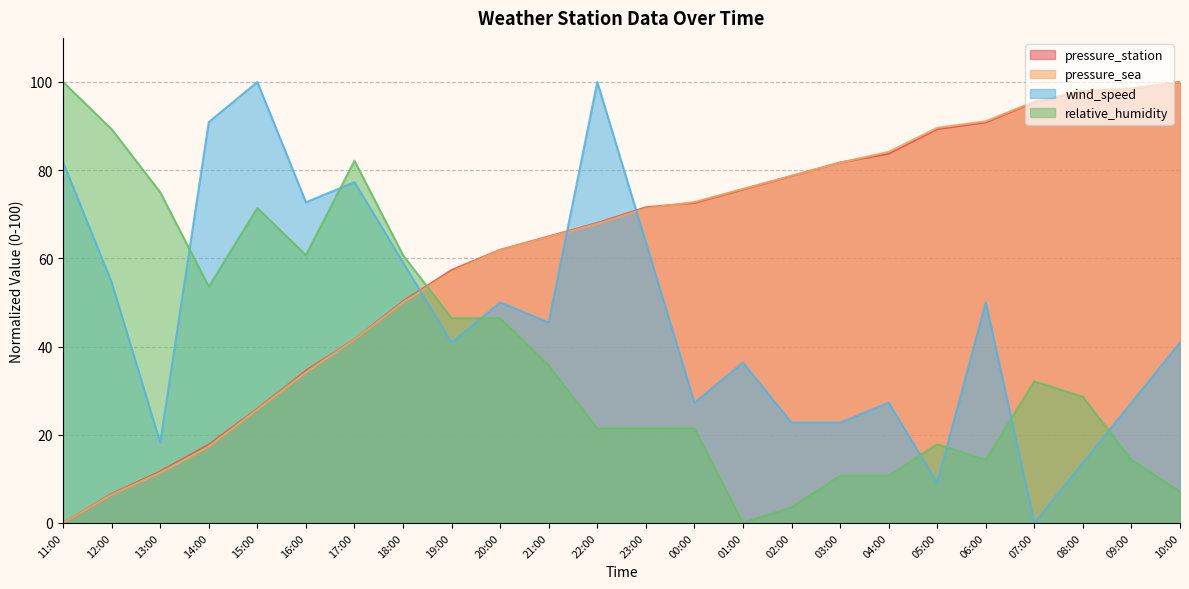

Reading left to right, what are all the values shown in this chart?

pressure_station: 11:00=0.0	12:00=6.6	13:00=11.7	14:00=17.8	15:00=25.9	16:00=34.5	17:00=41.6	18:00=50.3	19:00=57.4	20:00=61.9	21:00=65.0	22:00=68.0	23:00=71.6	00:00=72.6	01:00=75.6	02:00=78.7	03:00=81.7	04:00=83.8	05:00=89.3	06:00=90.9	07:00=95.4	08:00=98.0	09:00=98.5	10:00=100.0
pressure_sea: 11:00=0.0	12:00=6.4	13:00=11.4	14:00=17.3	15:00=25.7	16:00=34.2	17:00=41.6	18:00=50.0	19:00=56.9	20:00=61.9	21:00=64.9	22:00=67.8	23:00=71.3	00:00=72.8	01:00=75.7	02:00=78.7	03:00=81.7	04:00=84.2	05:00=89.6	06:00=91.1	07:00=95.5	08:00=98.0	09:00=98.5	10:00=100.0
wind_speed: 11:00=81.8	12:00=54.5	13:00=18.2	14:00=90.9	15:00=100.0	16:00=72.7	17:00=77.3	18:00=59.1	19:00=40.9	20:00=50.0	21:00=45.5	22:00=100.0	23:00=63.6	00:00=27.3	01:00=36.4	02:00=22.7	03:00=22.7	04:00=27.3	05:00=9.1	06:00=50.0	07:00=0.0	08:00=13.6	09:00=27.3	10:00=40.9
relative_humidity: 11:00=100.0	12:00=89.3	13:00=75.0	14:00=53.6	15:00=71.4	16:00=60.7	17:00=82.1	18:00=60.7	19:00=46.4	20:00=46.4	21:00=35.7	22:00=21.4	23:00=21.4	00:00=21.4	01:00=0.0	02:00=3.6	03:00=10.7	04:00=10.7	05:00=17.9	06:00=14.3	07:00=32.1	08:00=28.6	09:00=14.3	10:00=7.1